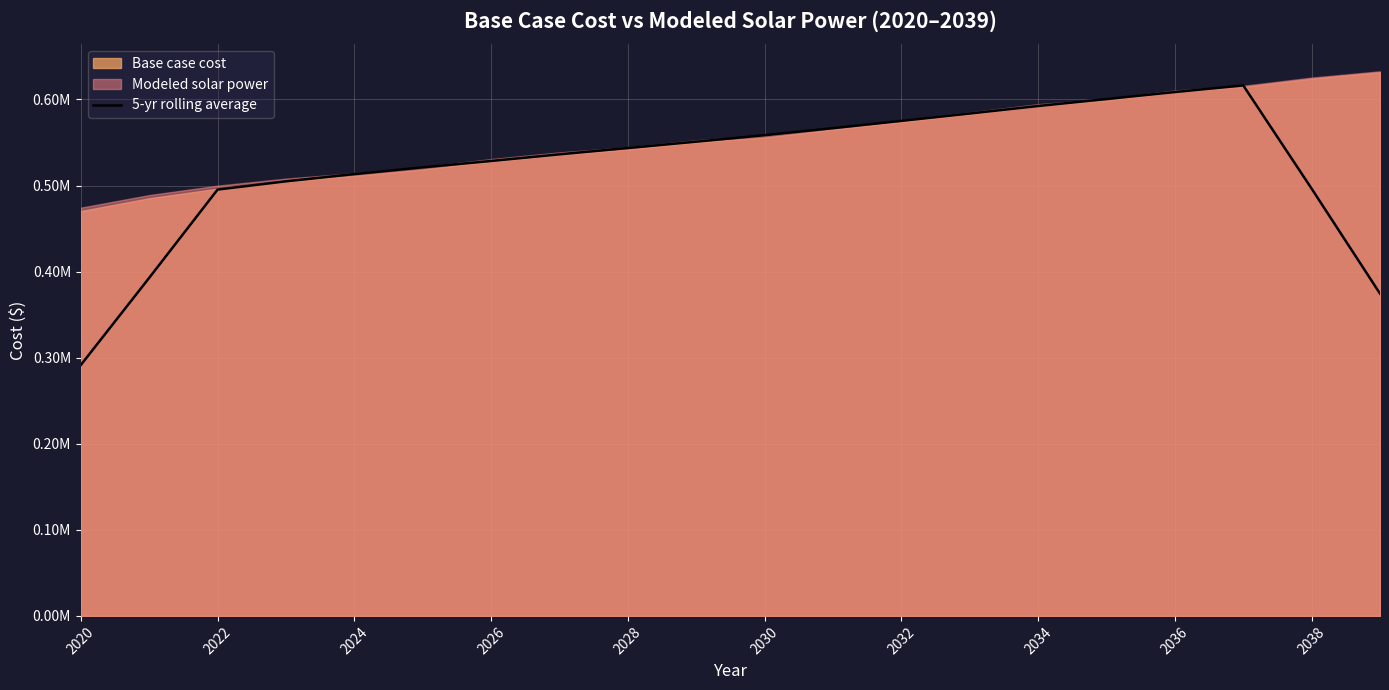

How many lines are shown in the chart?

1